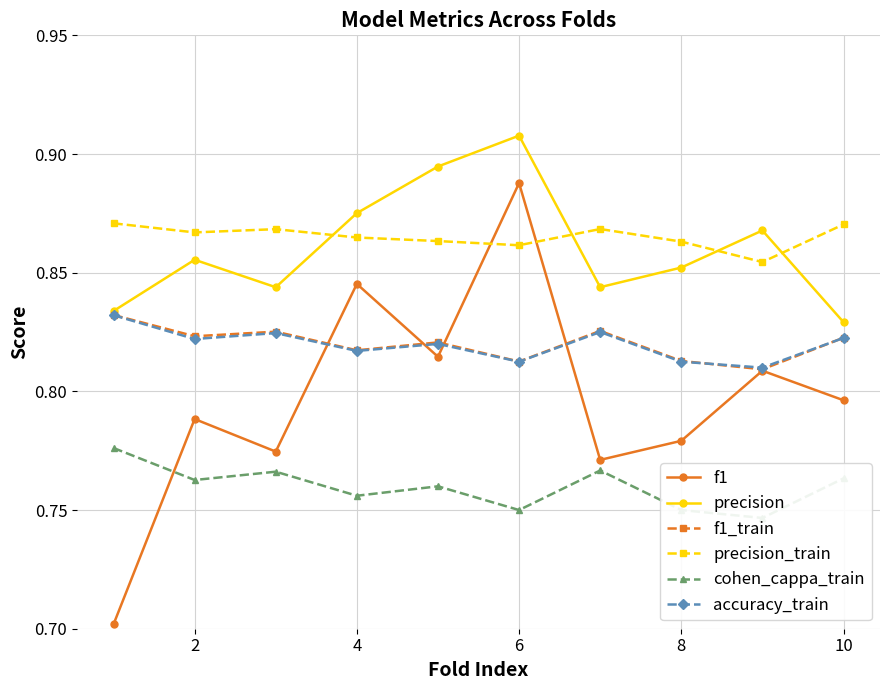

What is the difference between the highest and lowest values at 2?

0.1